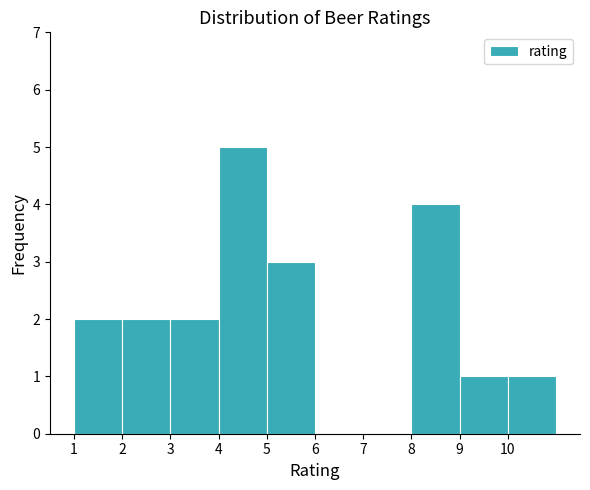

What is the height of the bar covering 9 to 10 on the x-axis? The values are not printed on the chart, so give them approximately, as read against the axis.

1